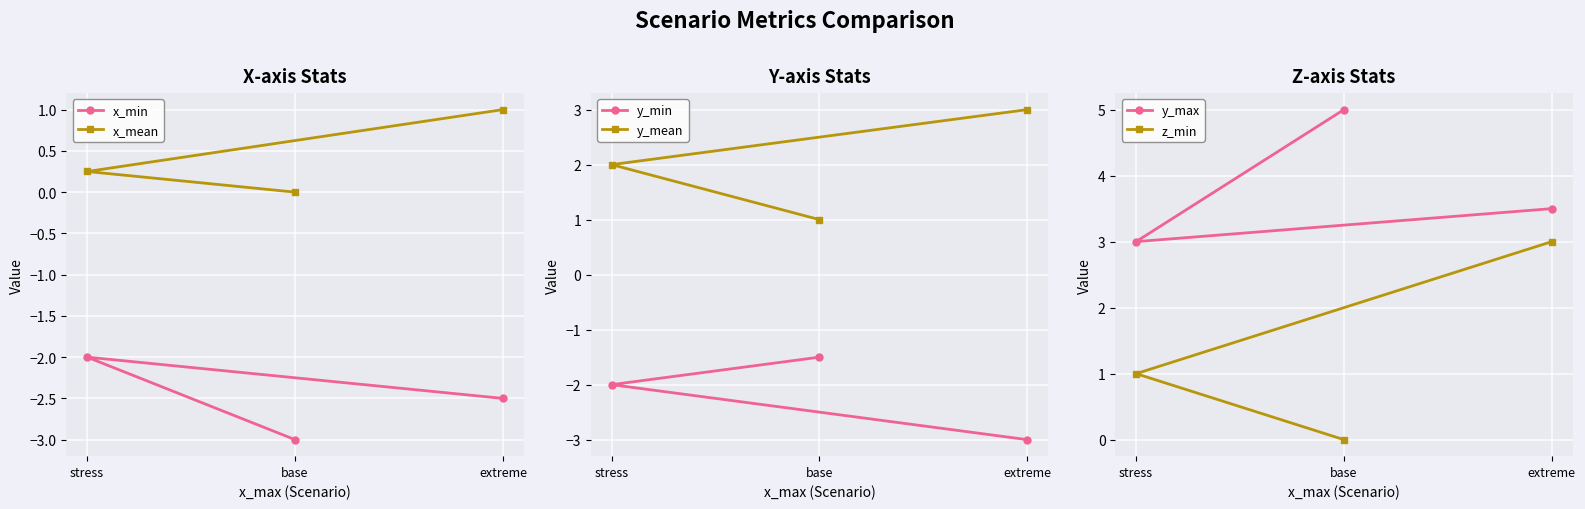

Count the z_min values in the range 0 to 3.

3